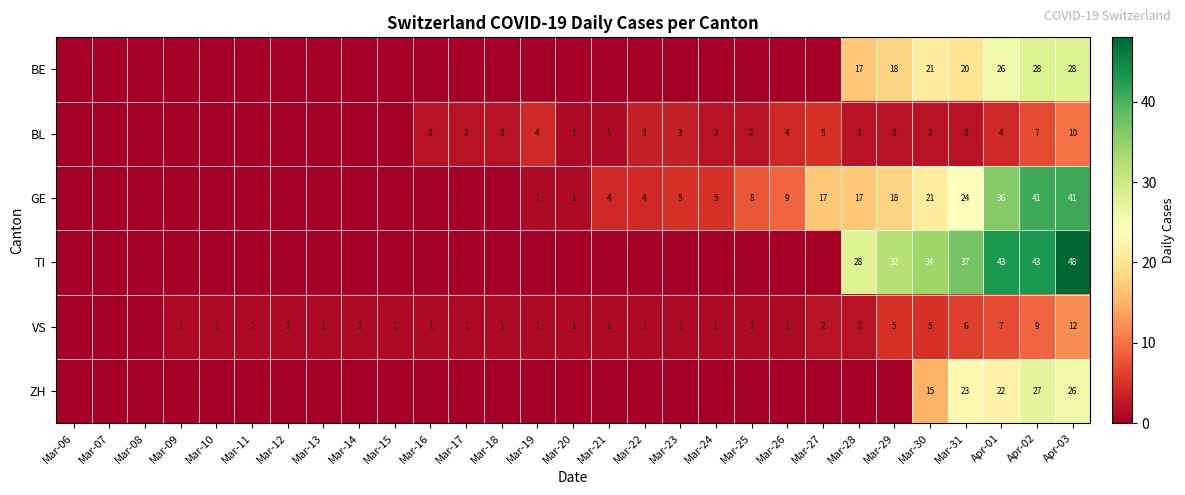

What is the sum of the VS values at Mar-24 and Apr-01?

8